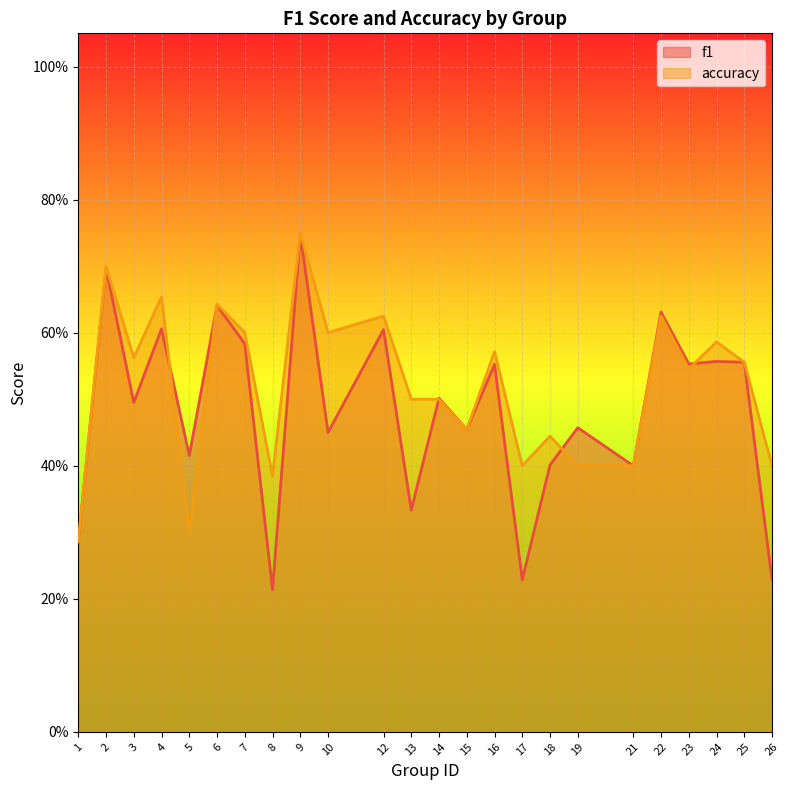

At which label is accuracy closest to 0?

1